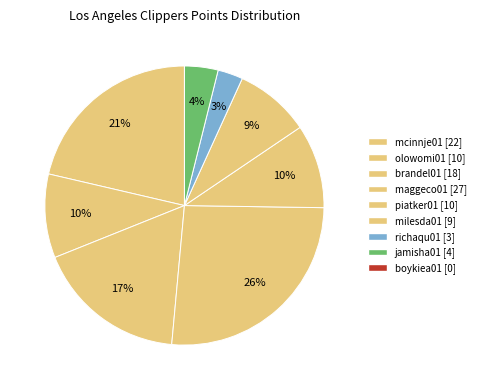

What is the largest slice in the pie chart?

maggeco01